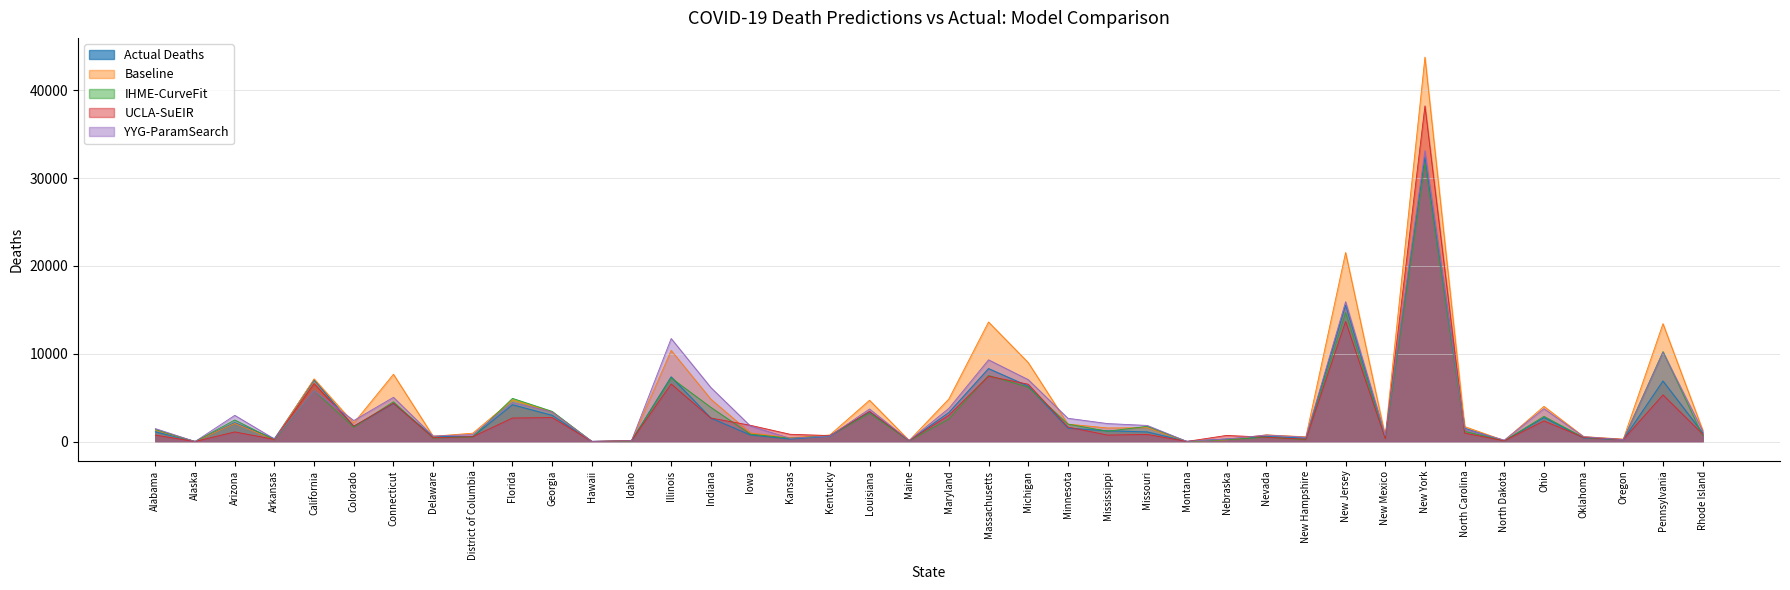

What is the difference between the maximum and minimum values in the Baseline series?

43745.9